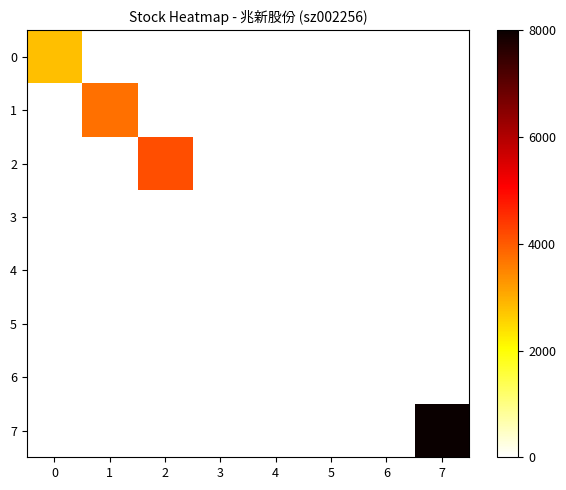

Count the number of data series in this chart.

8